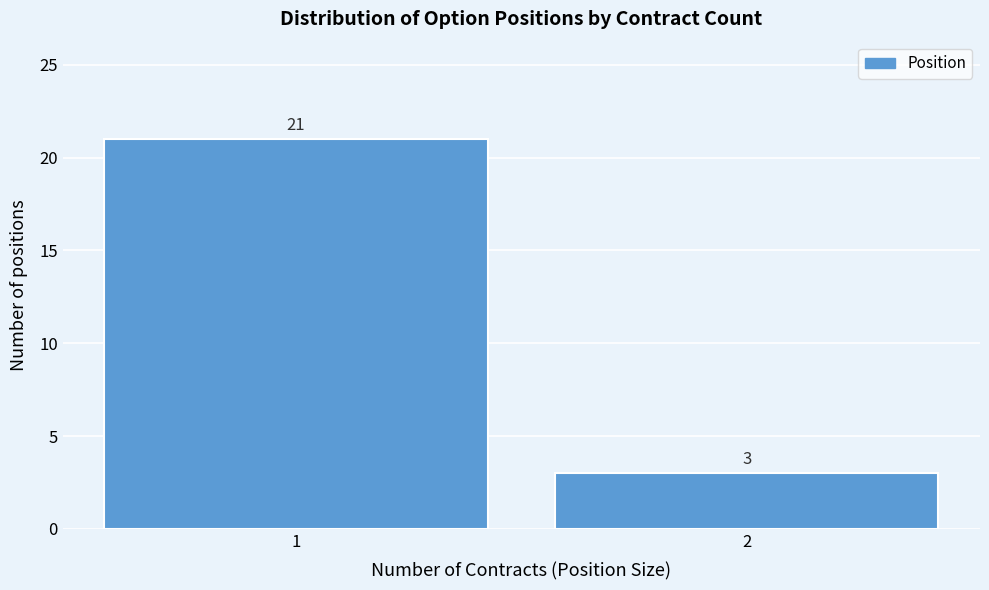

Reading right to left, what are all the values shown in this chart?

2=3	1=21